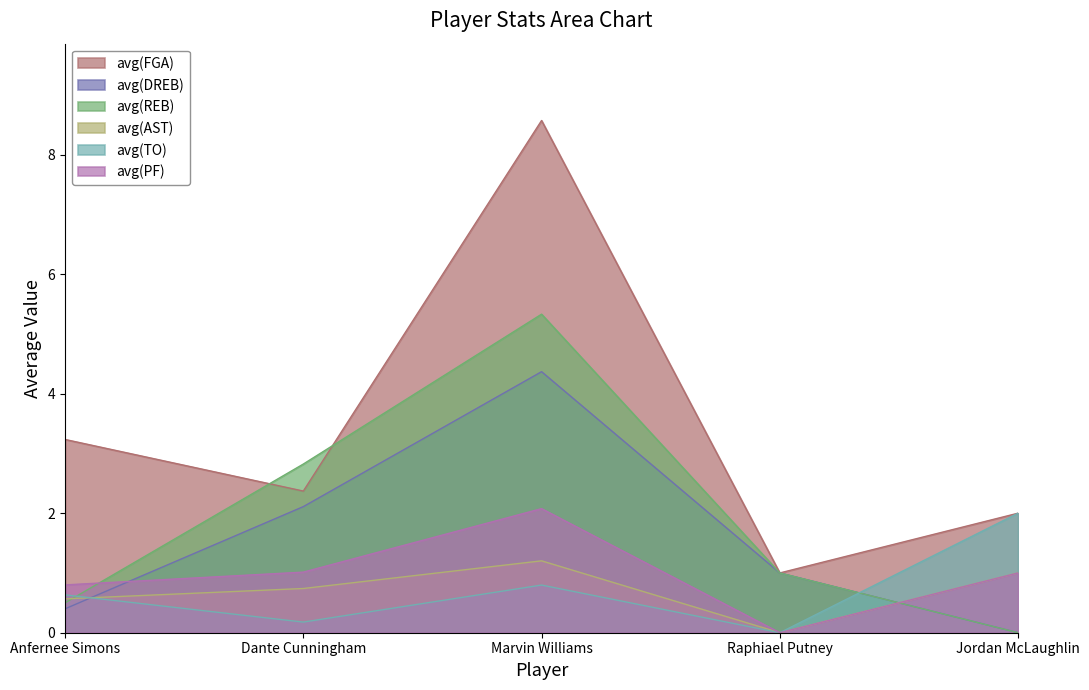

What is the sum of the avg(REB) values at Raphiael Putney and Jordan McLaughlin?

1.0